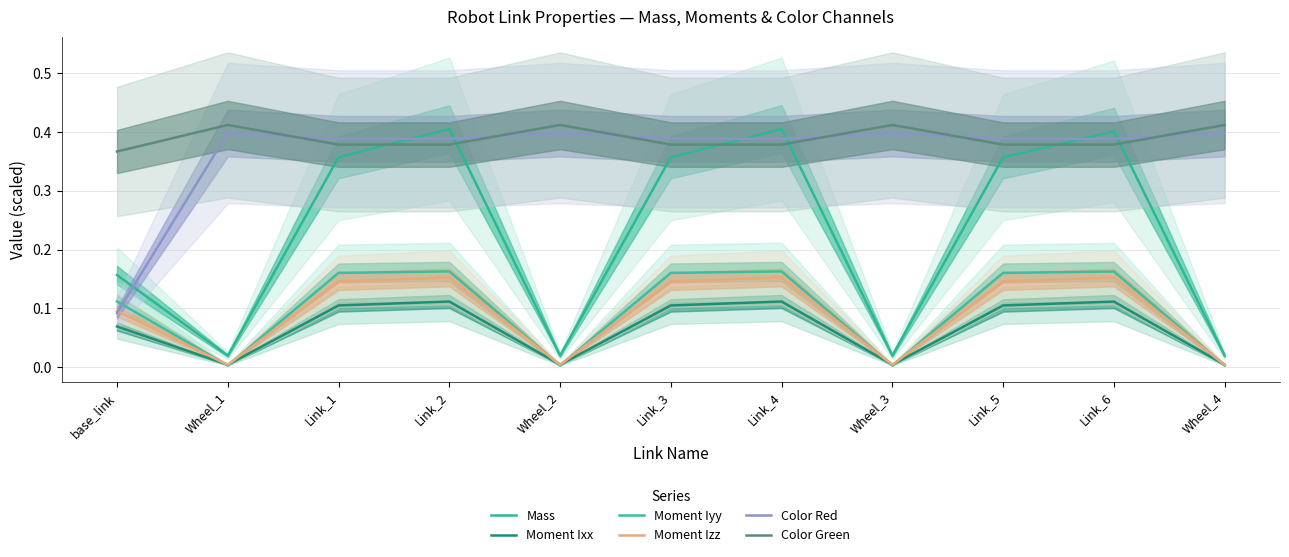

What is the label of the 6th point from the right?

Link_3